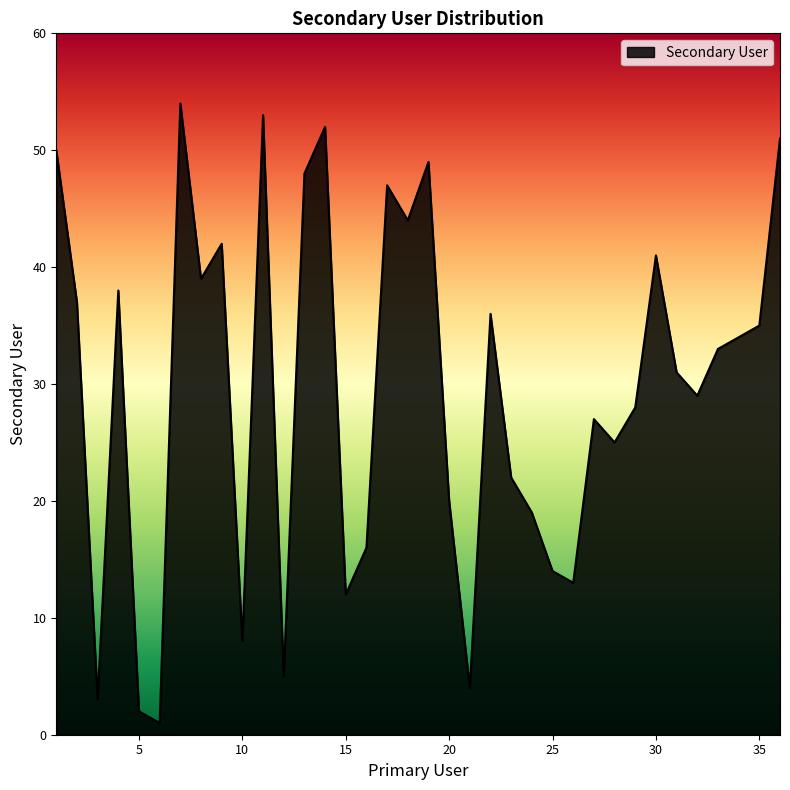

What is the greatest value displayed?

54